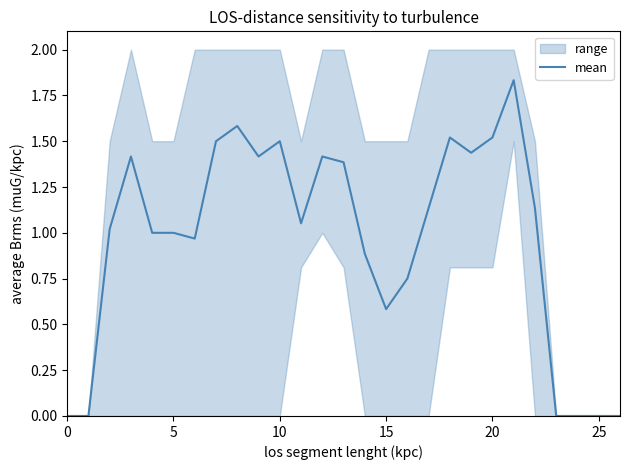

What is the difference between the maximum and minimum values?

1.8